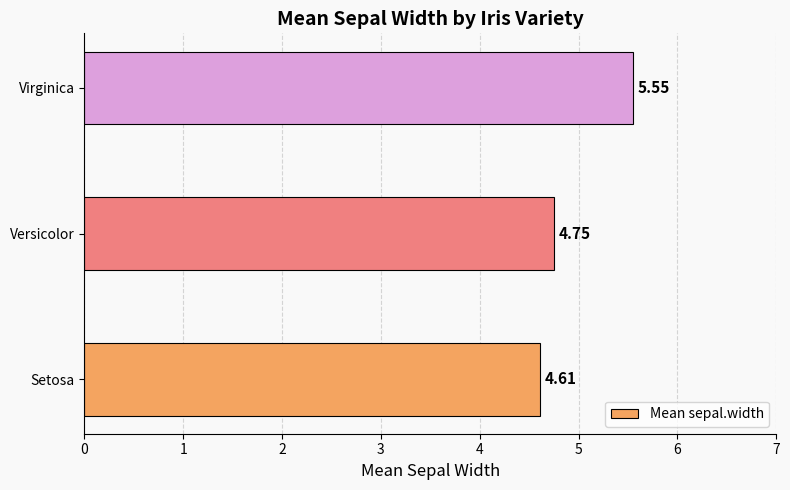

Where is the data nearest to the value 5?

Versicolor